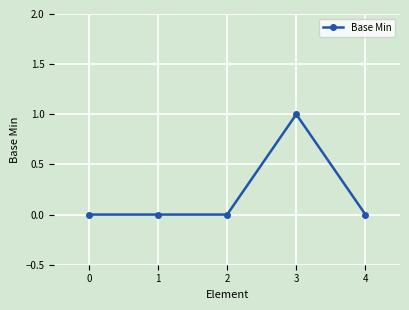

What is the sum of all values?

1